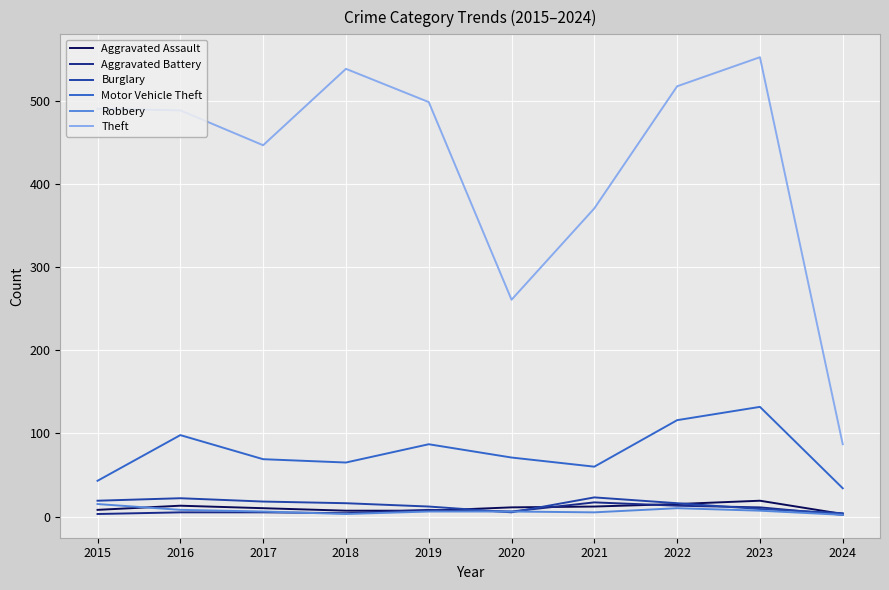

What are all the series names shown in the legend?

Aggravated Assault, Aggravated Battery, Burglary, Motor Vehicle Theft, Robbery, Theft